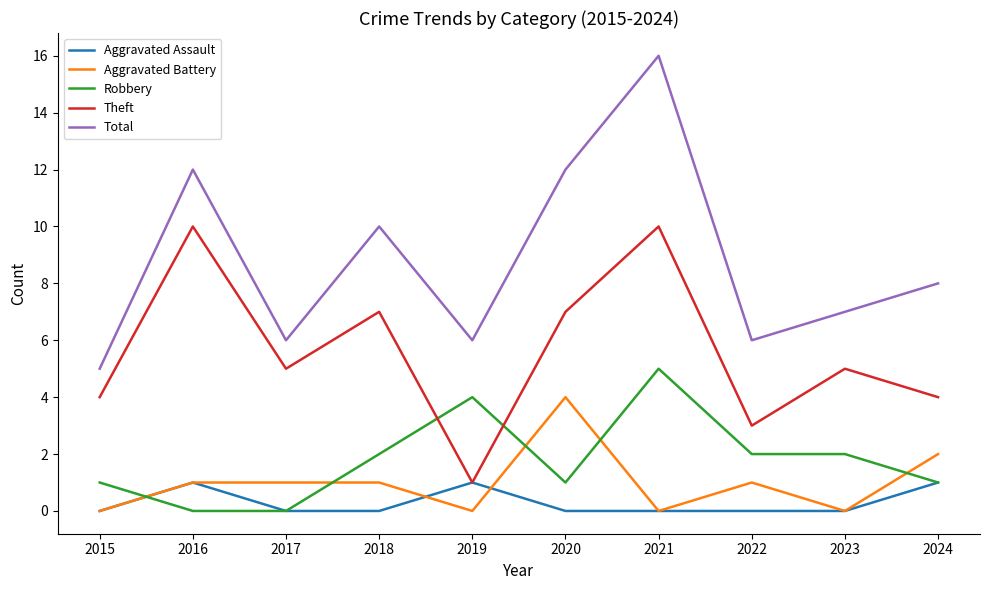

True or false: Aggravated Battery and Theft cross at least once.

False